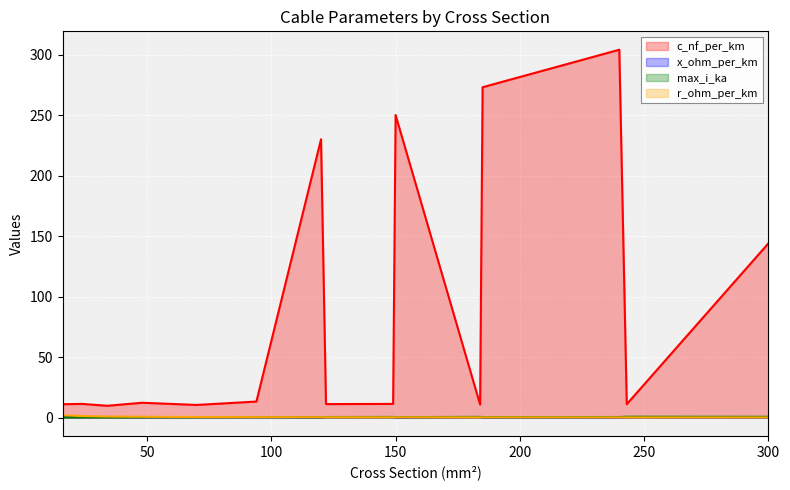

Which series has the largest total across all categories?

c_nf_per_km